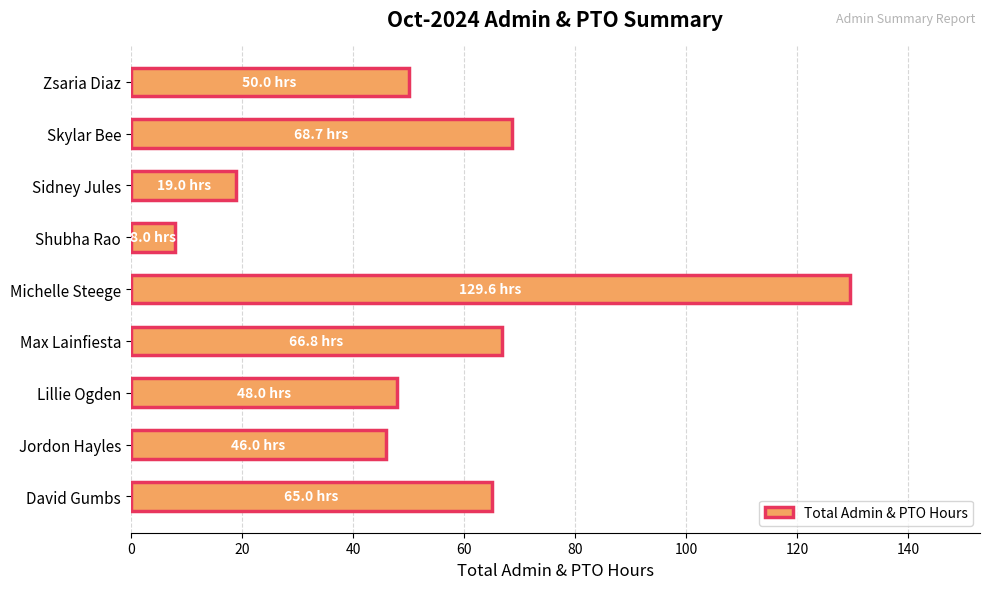

What is the maximum value shown in the chart?

129.6